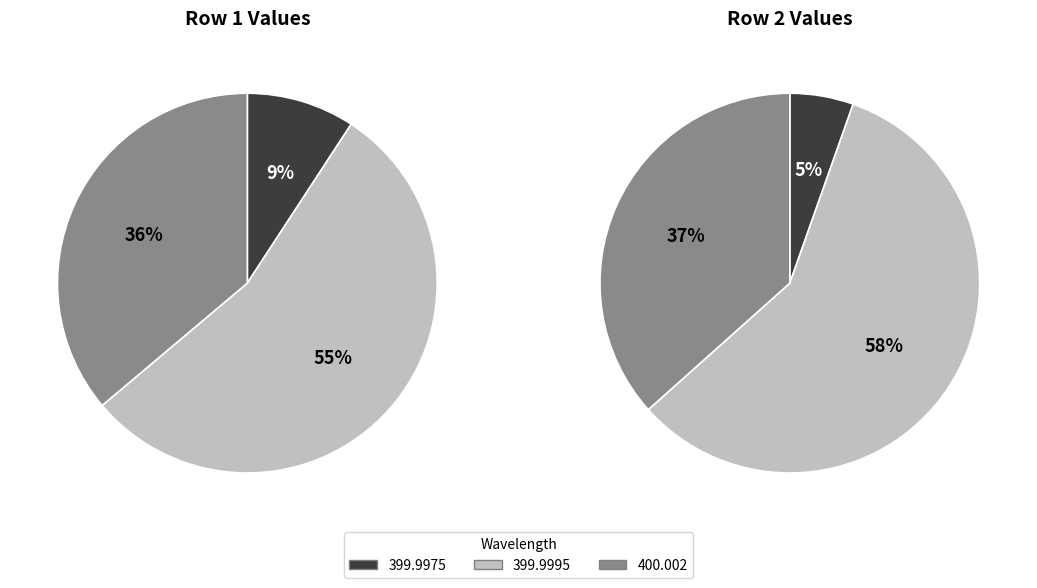

The 399.9985 slice represents 1% of the pie. True or false?

False